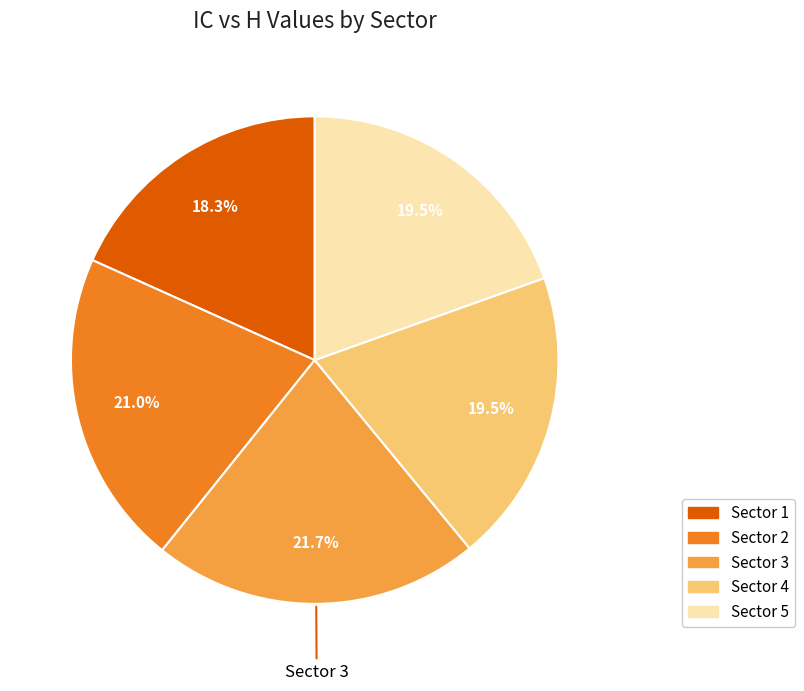

To the nearest percent, what is the average slice percentage?

20%